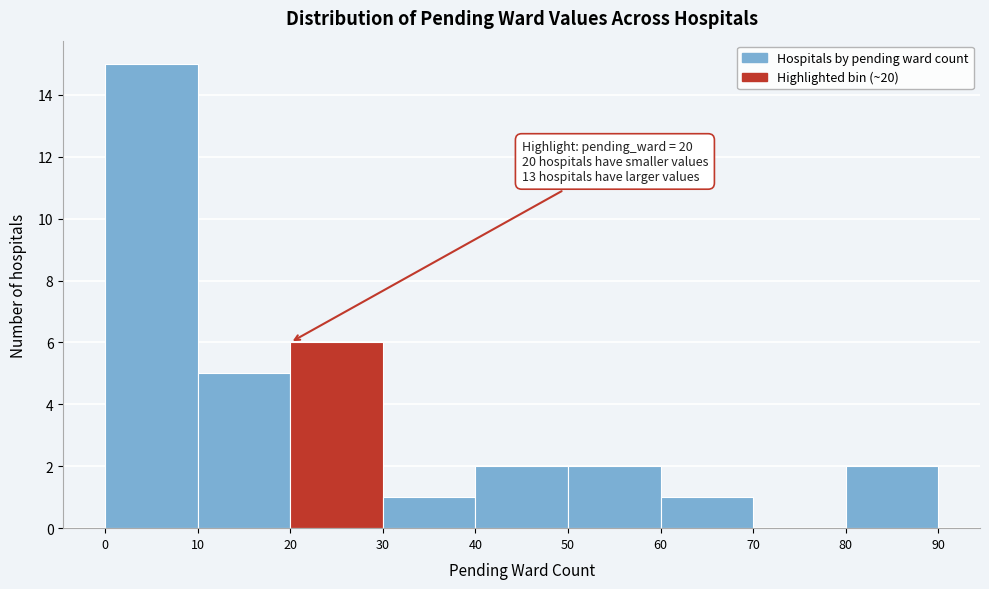

Over which range of the x-axis is the bar tallest?

0 to 10